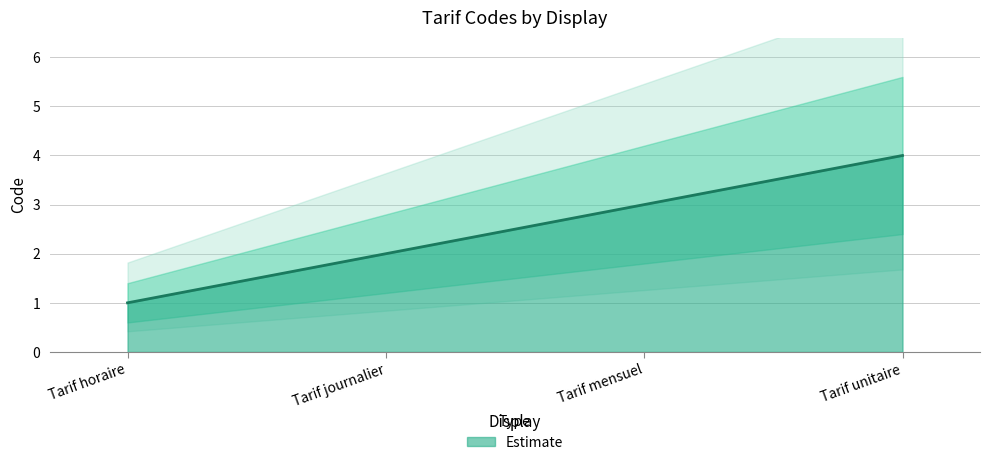

What is the label of the 1st point from the left?

Tarif horaire